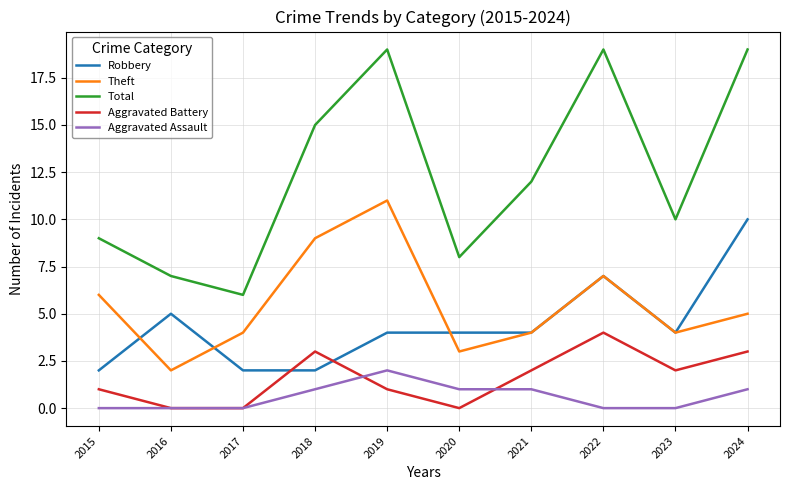

Rank the series at 2015 from lowest to highest value.

Aggravated Assault, Aggravated Battery, Robbery, Theft, Total